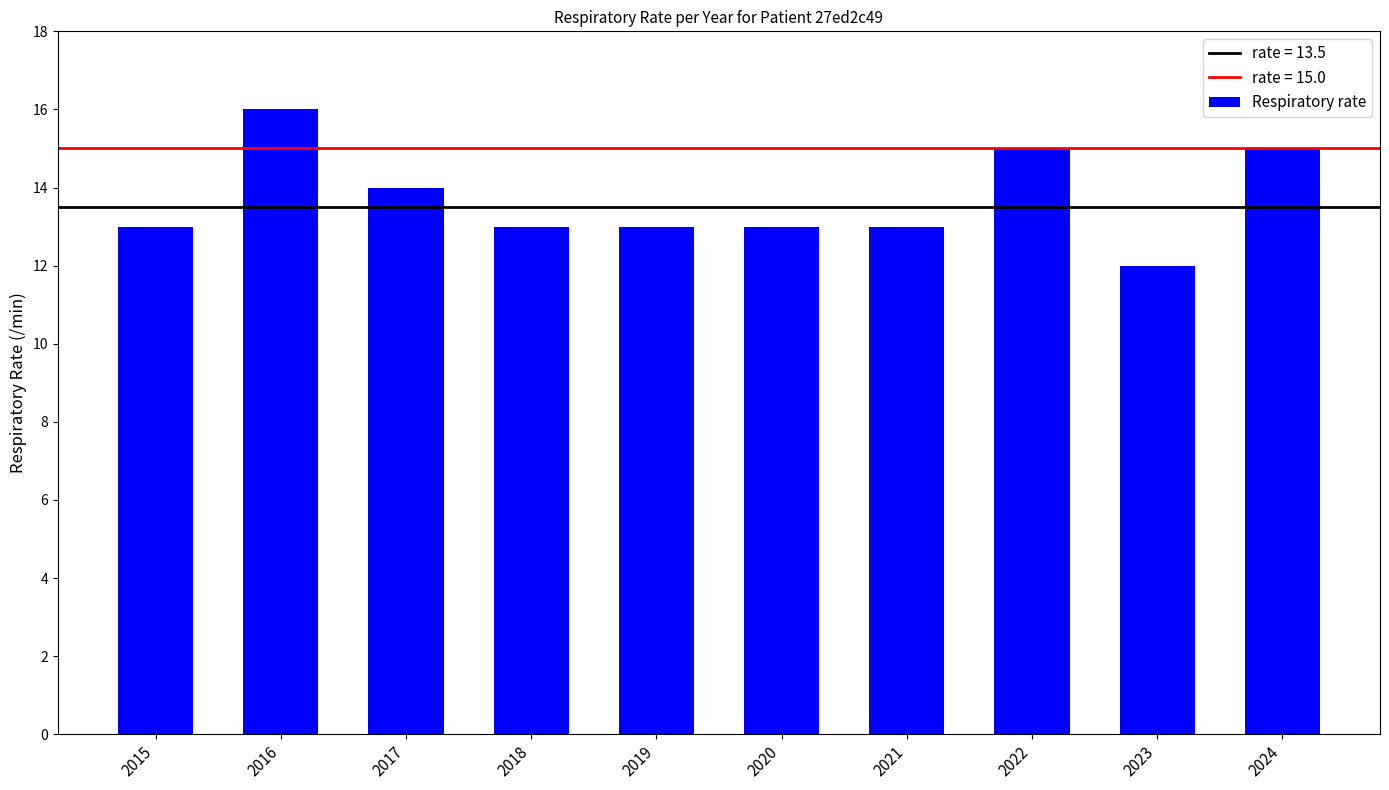

What is the maximum value shown in the chart?

16